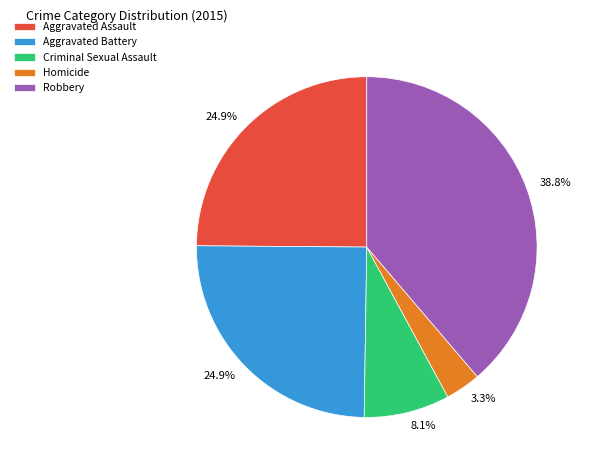

The Aggravated Assault slice represents 36% of the pie. True or false?

False